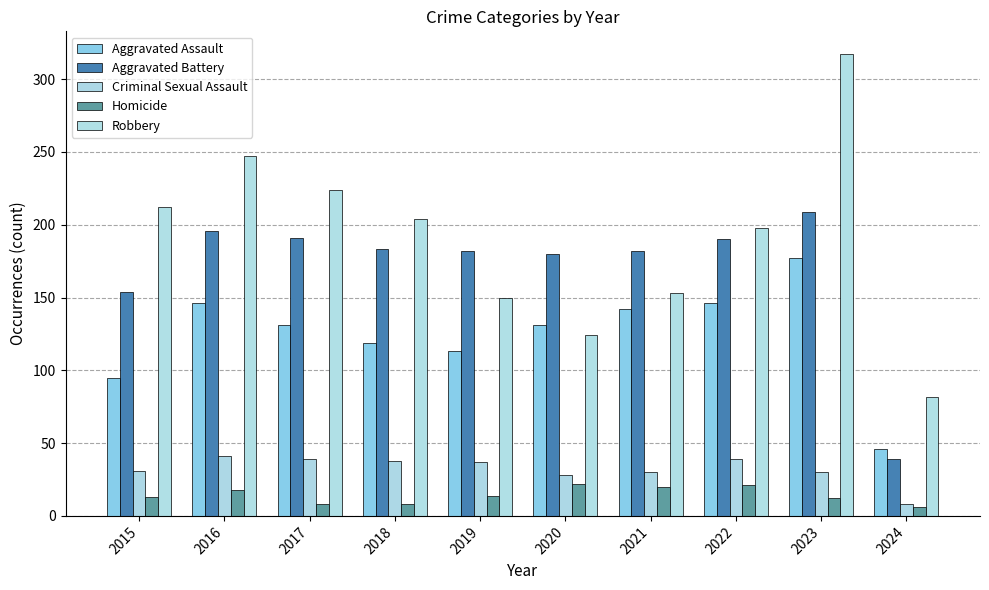

What is the sum of all Criminal Sexual Assault values?

321